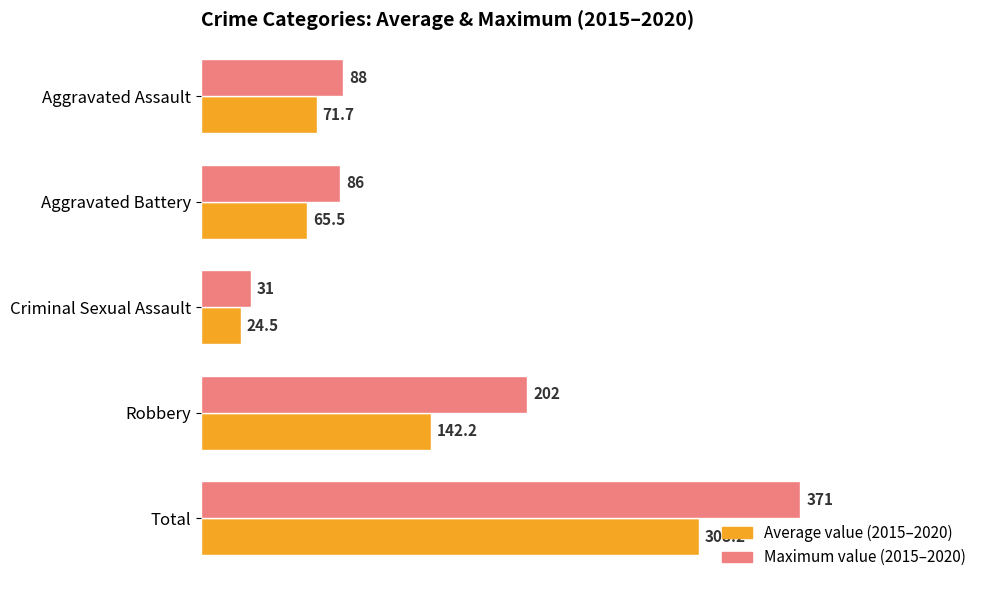

Which category has the lowest value across all series?

Criminal Sexual Assault